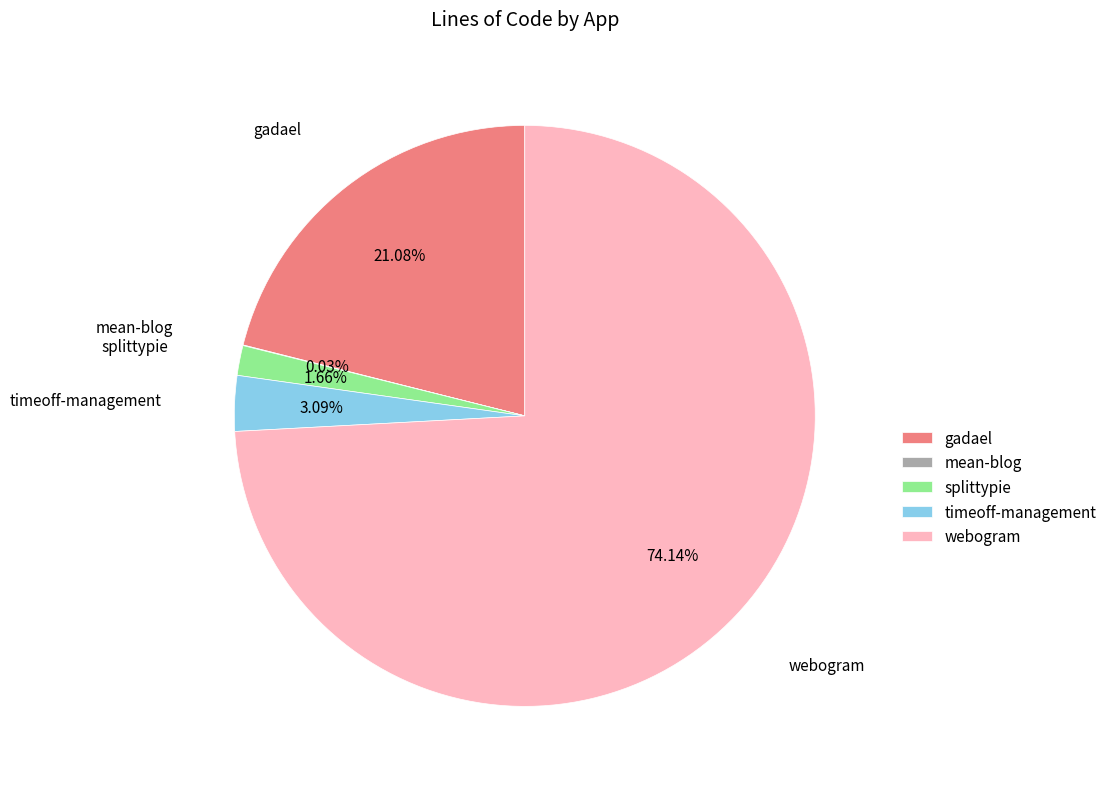

Which category has the biggest portion of the pie?

webogram